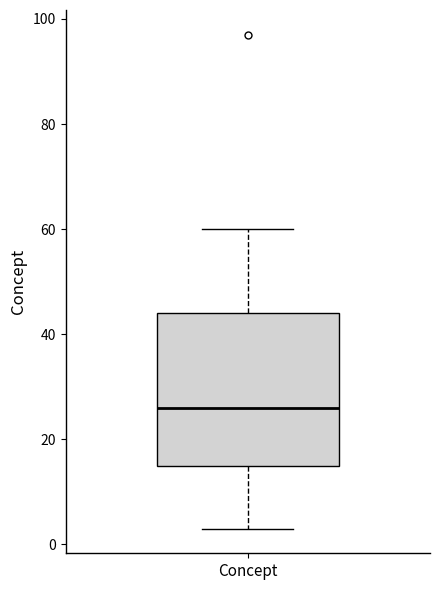

Transcribe this box plot: give where the median line is, the range the box spans, and where the two whiskers end, as read against the y-axis. The values are not printed on the chart, so give them approximately, as read against the axis.

median 26, box 16 to 44, whiskers 4 to 60